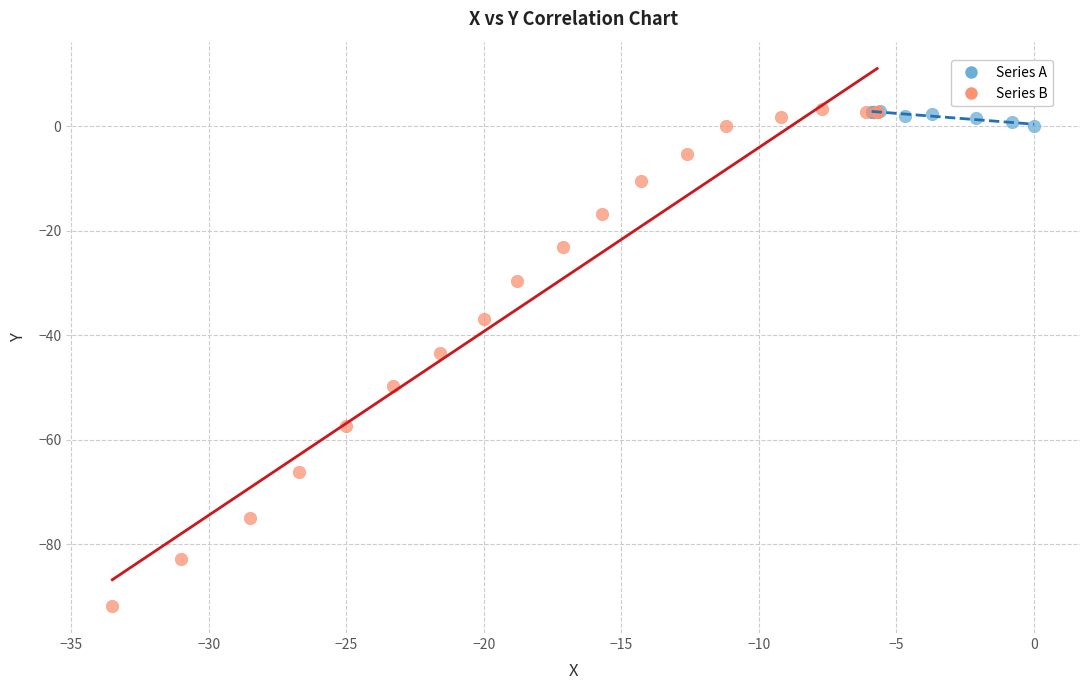

What are all the series names shown in the legend?

Series A, Series B